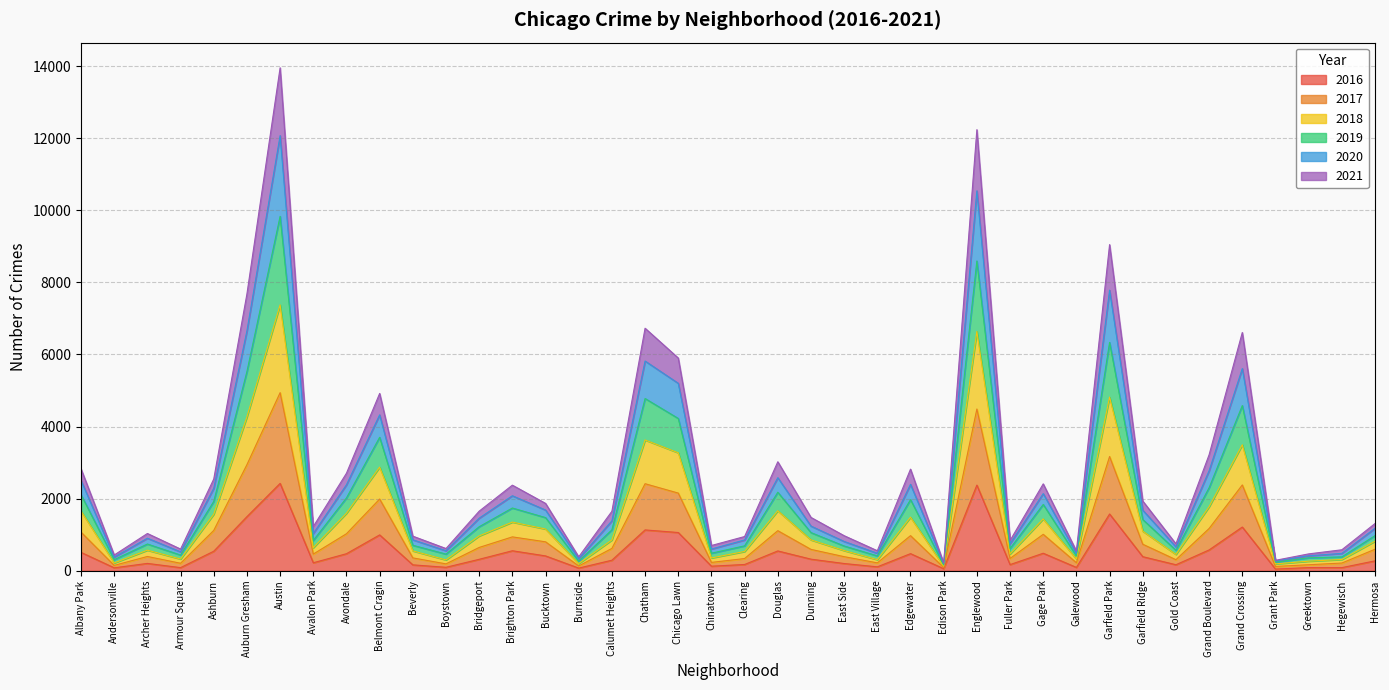

What are all the series names shown in the legend?

2016, 2017, 2018, 2019, 2020, 2021